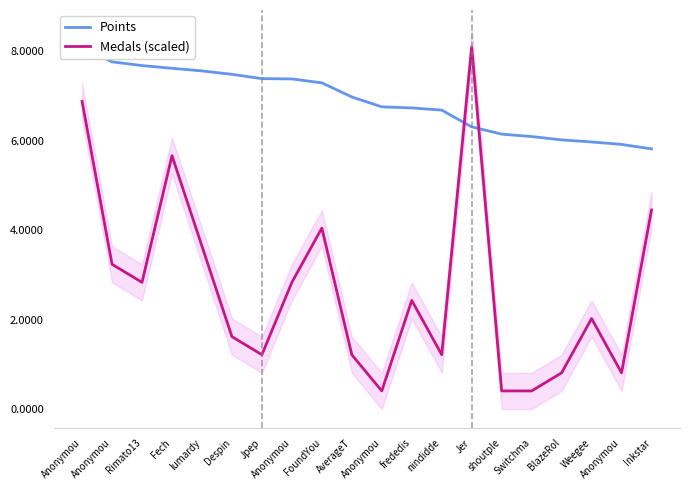

Where do Medals (scaled) and Points first cross each other?

nindidde and Jer